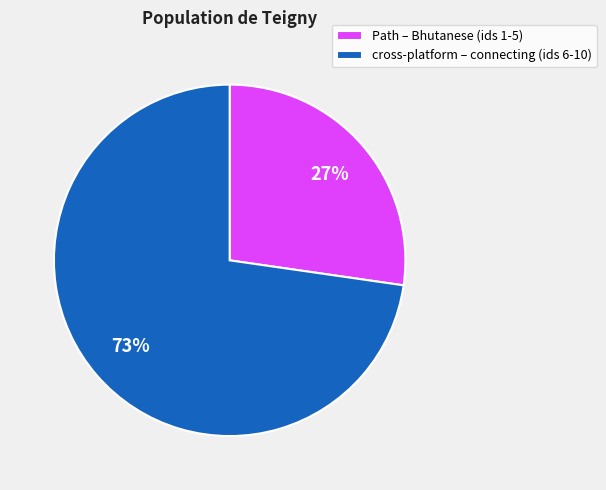

How many slices are in this pie chart?

2